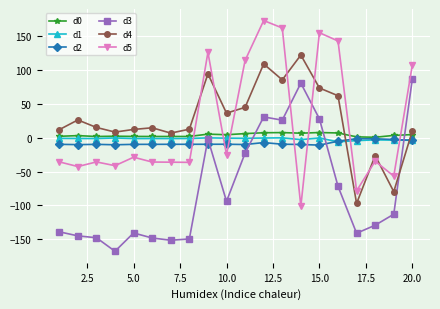

What is the sum of all d2 values?

-162.2